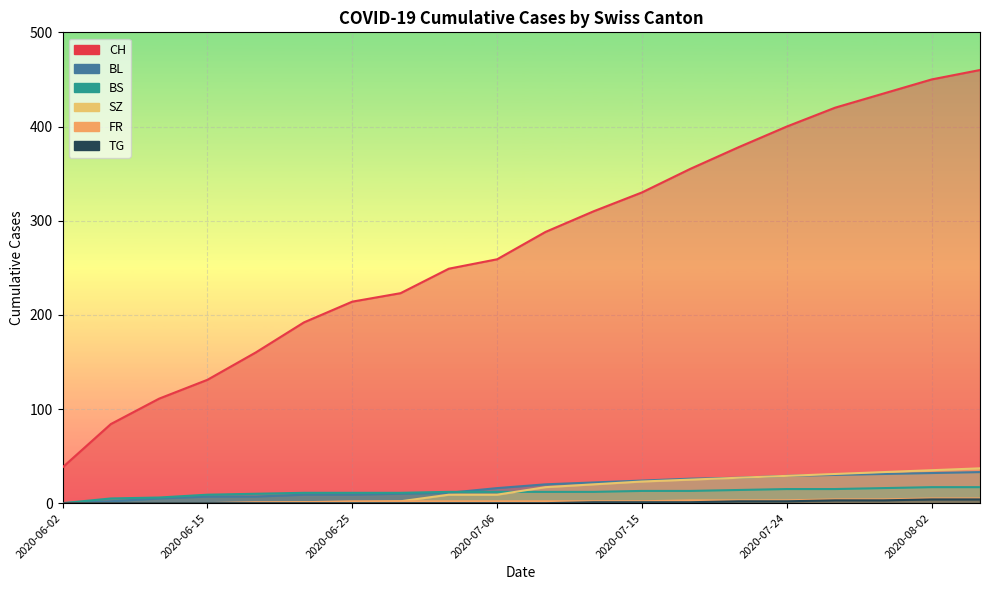

Where is FR nearest to the value 2?

2020-06-25